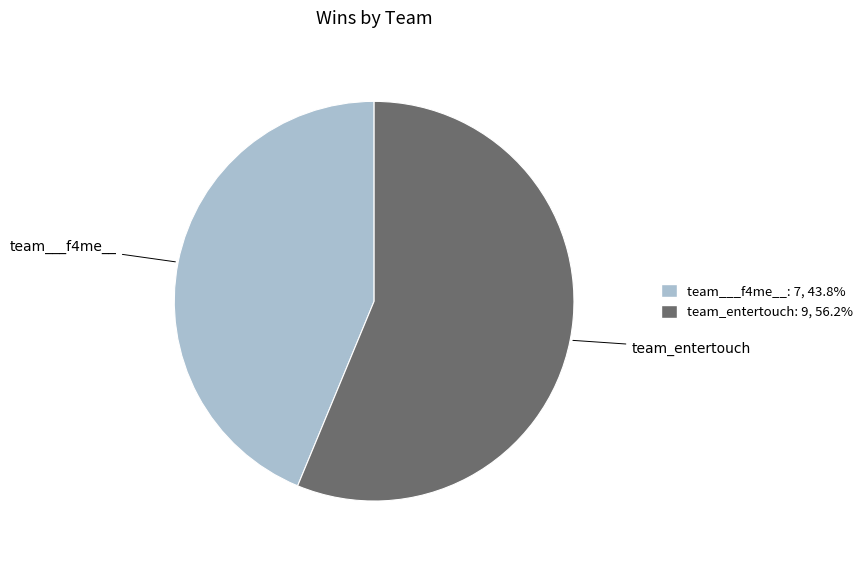

Count the number of slices in the pie.

2